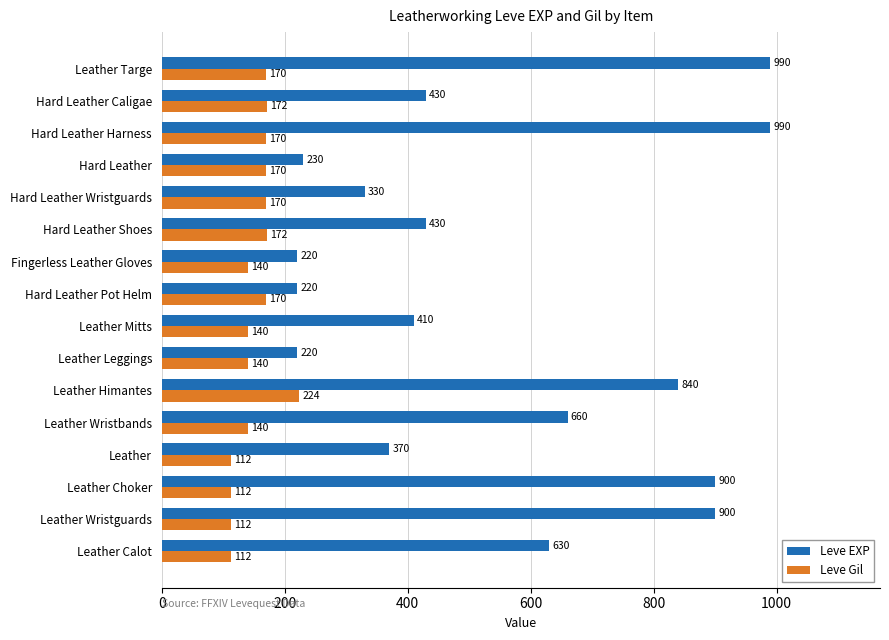

What value does the Leve EXP series have at Leather Wristguards?

900